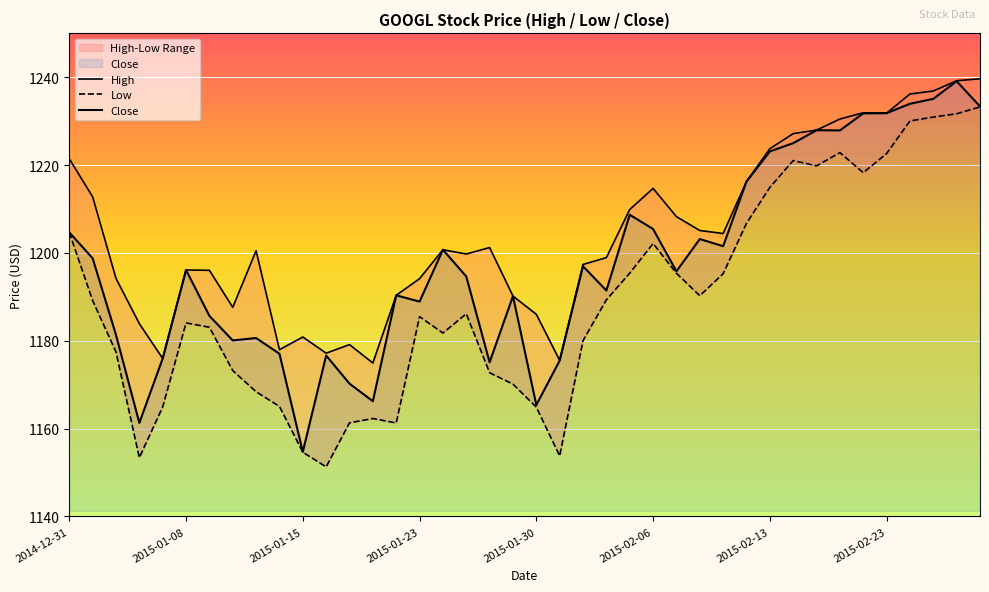

True or false: High has a value of 290.5 at 12.

False